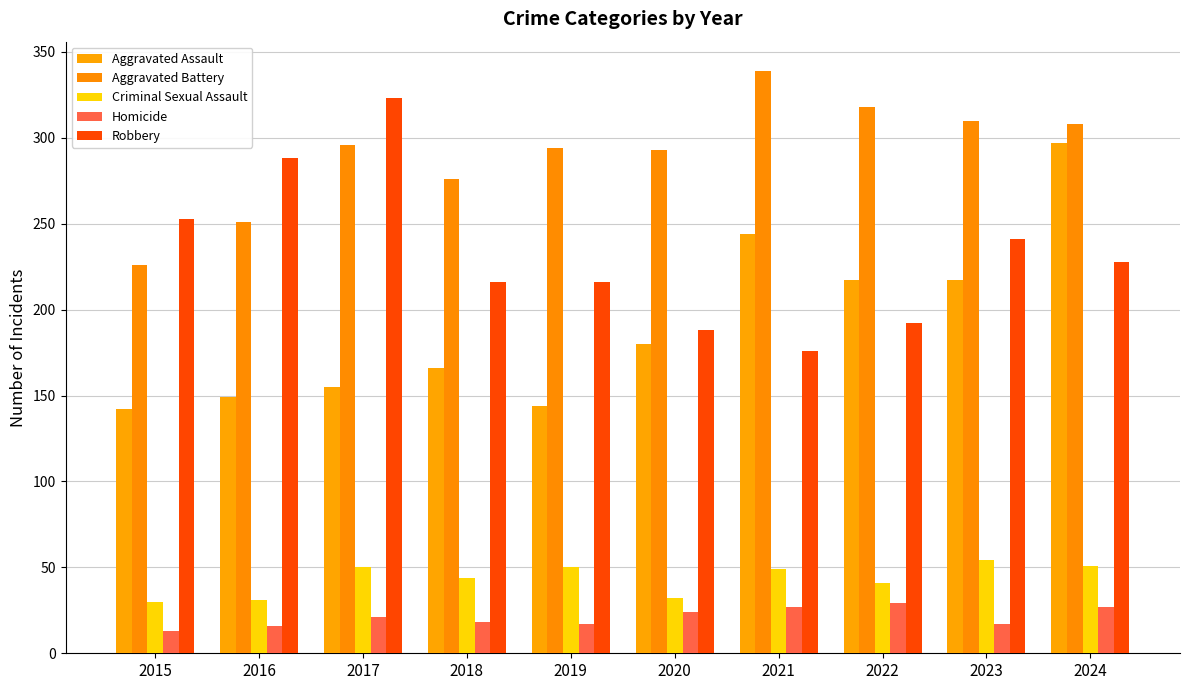

What is the value of the Aggravated Battery bar at the 8th from the left?

318